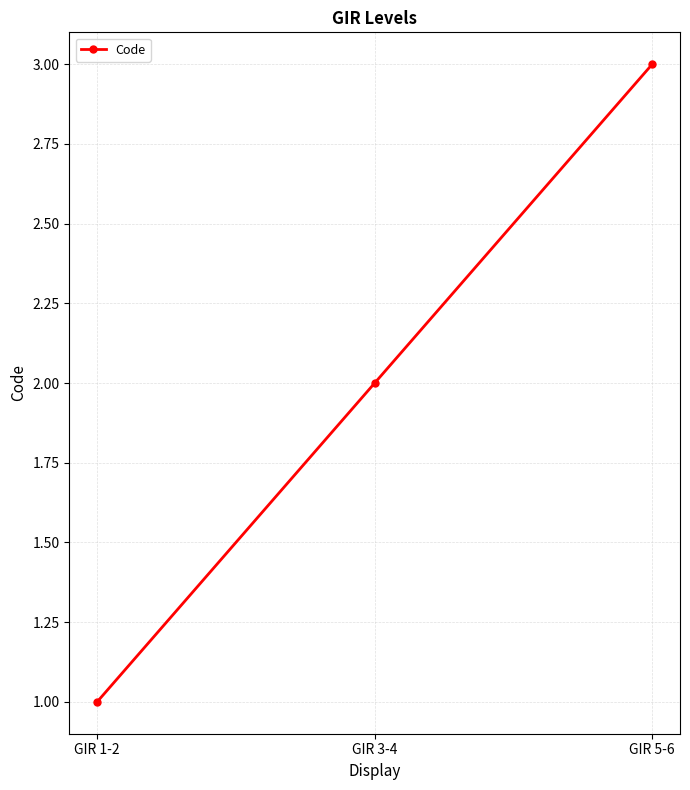

Reading left to right, what are all the values shown in this chart?

1	2	3